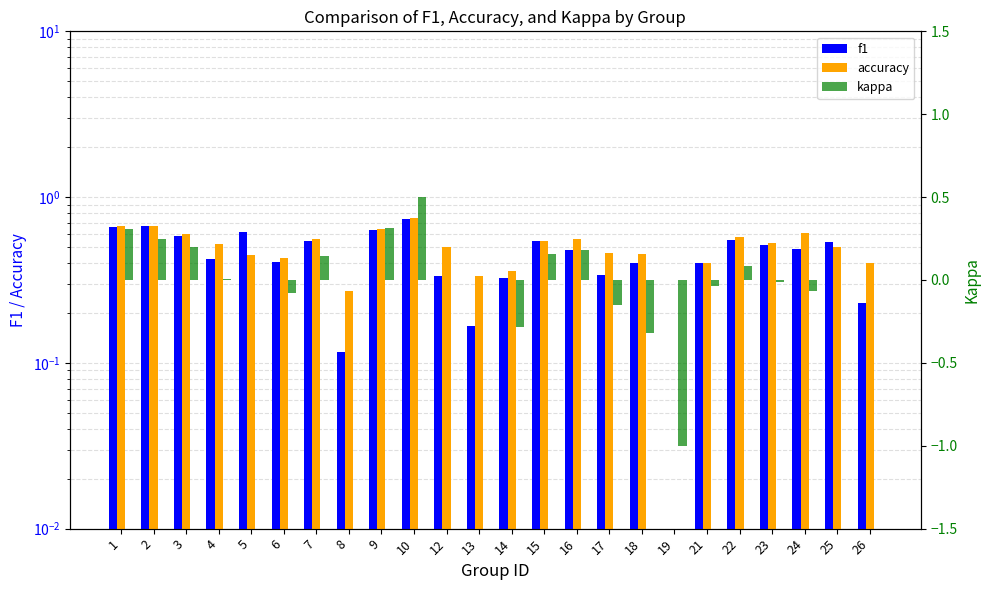

Which category has the highest value in the kappa series?

10